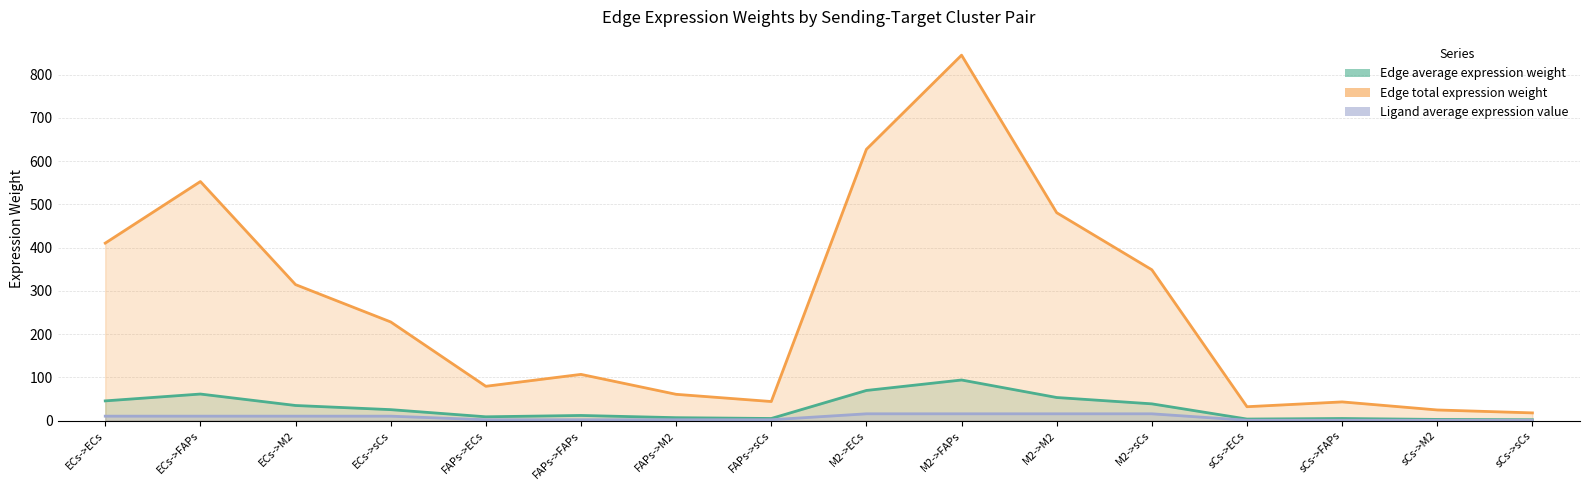

The value of Ligand average expression value at M2->sCs is 15.7. True or false?

True